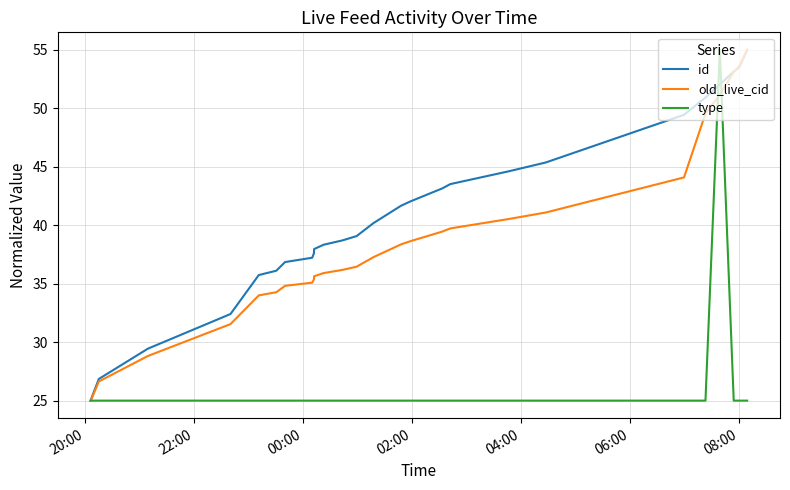

Which series has the largest total across all categories?

id